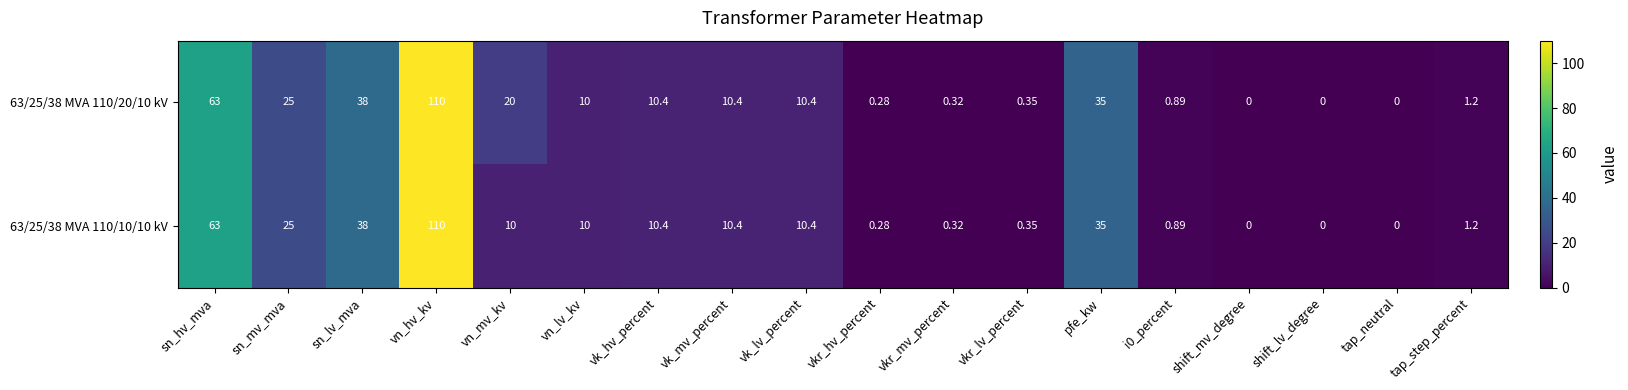

At which label does 63/25/38 MVA 110/10/10 kV reach its peak?

vn_hv_kv